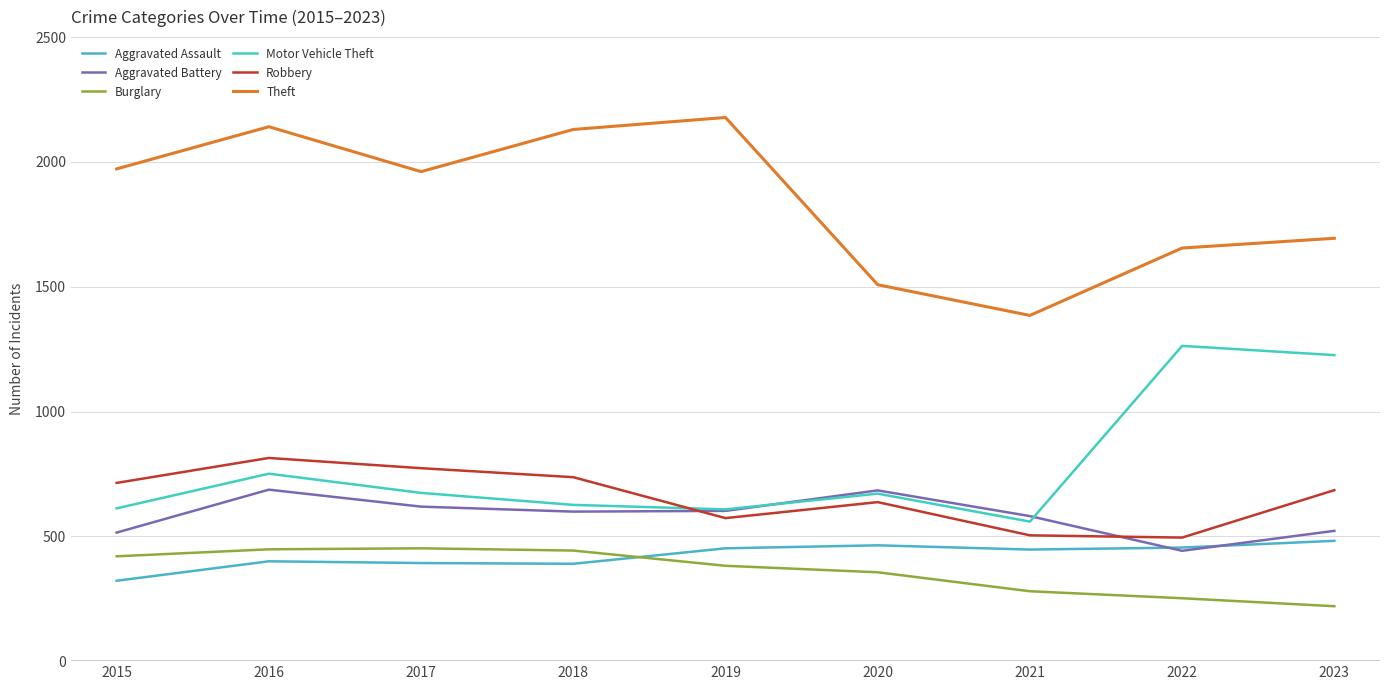

True or false: Aggravated Battery has more than 0 interior local peaks.

True